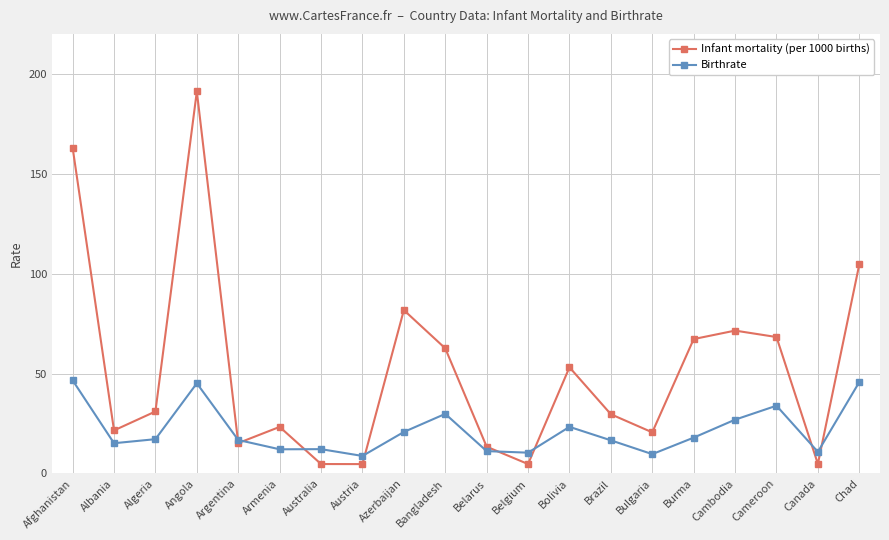

The Infant mortality (per 1000 births) series shows 29.6 at Brazil. True or false?

True